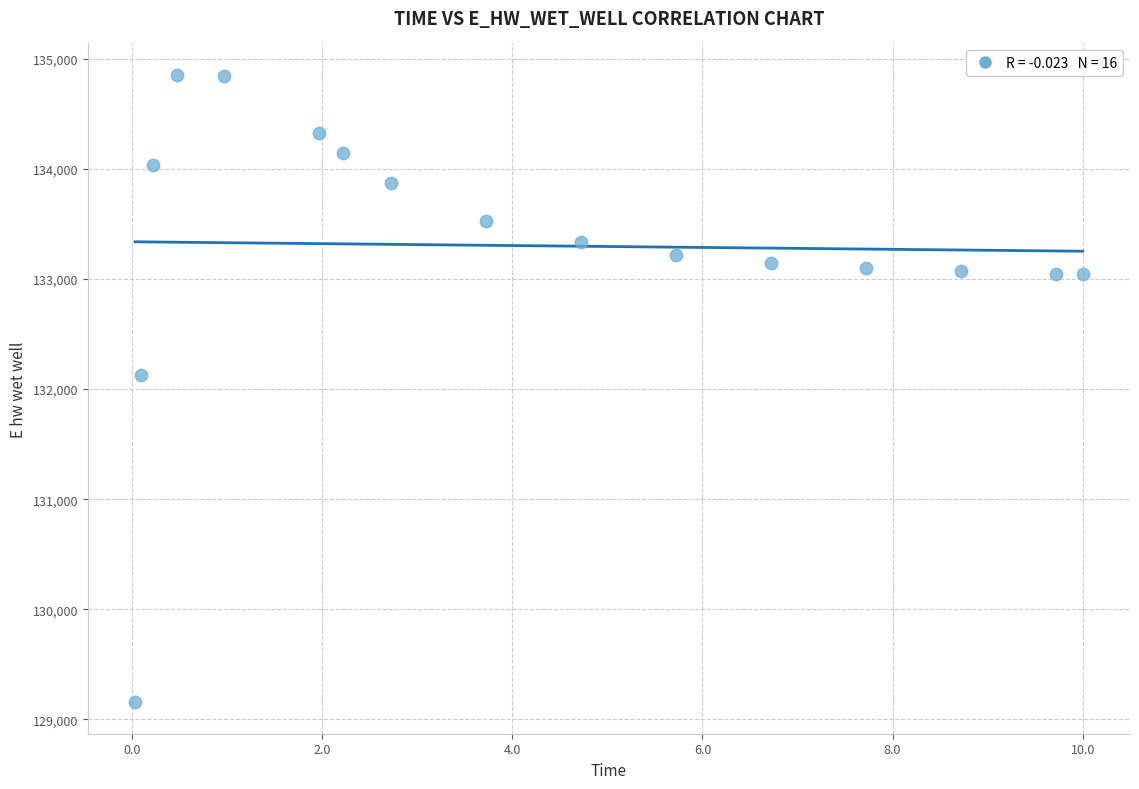

What Y value in the scatter plot is closest to 132004?

132128.6